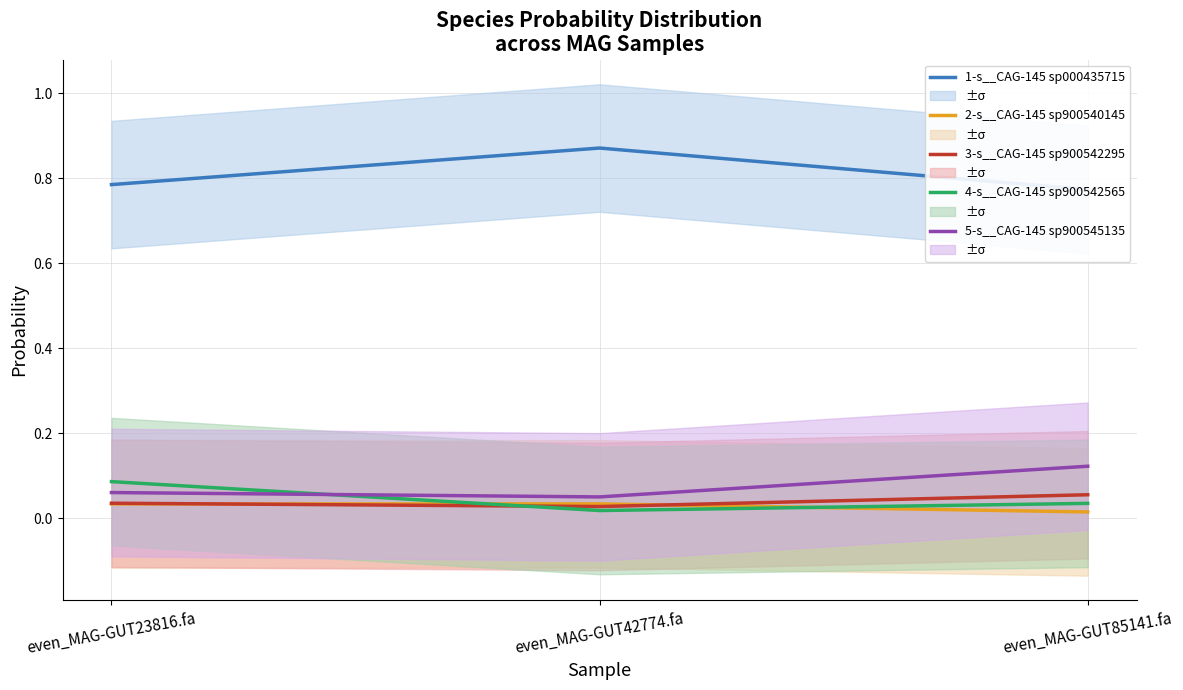

Which series changed the most between even_MAG-GUT42774.fa and even_MAG-GUT85141.fa?

1-s__CAG-145 sp000435715